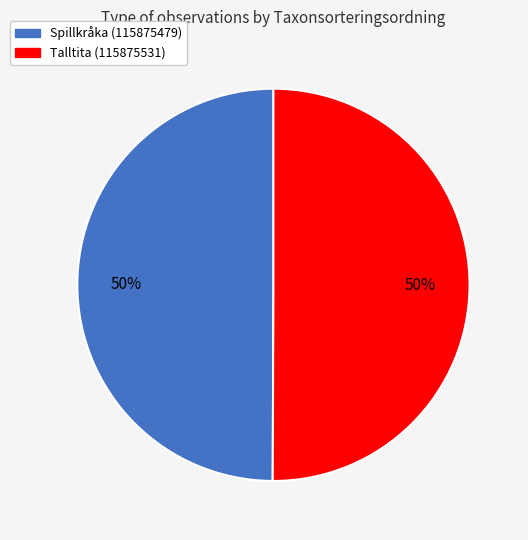

To the nearest percent, what is the average slice percentage?

50%